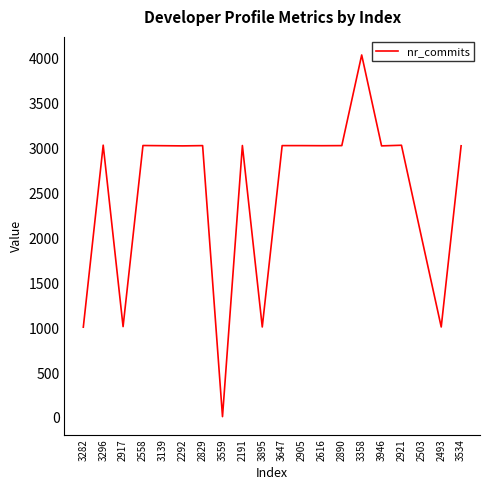

How many lines are shown in the chart?

1